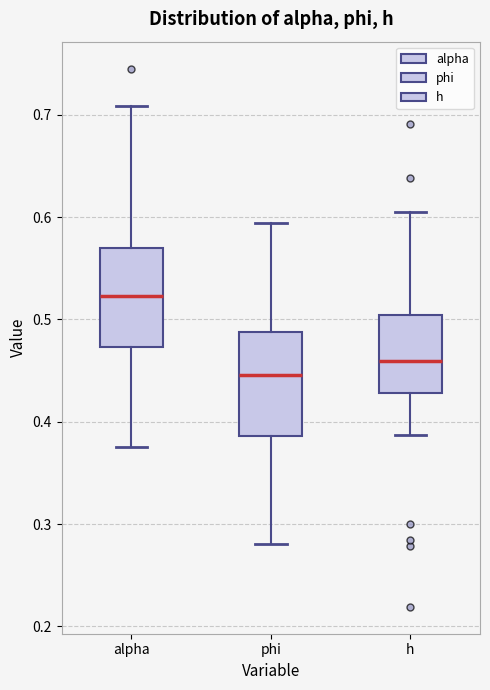

Which box's median line is the highest?

alpha